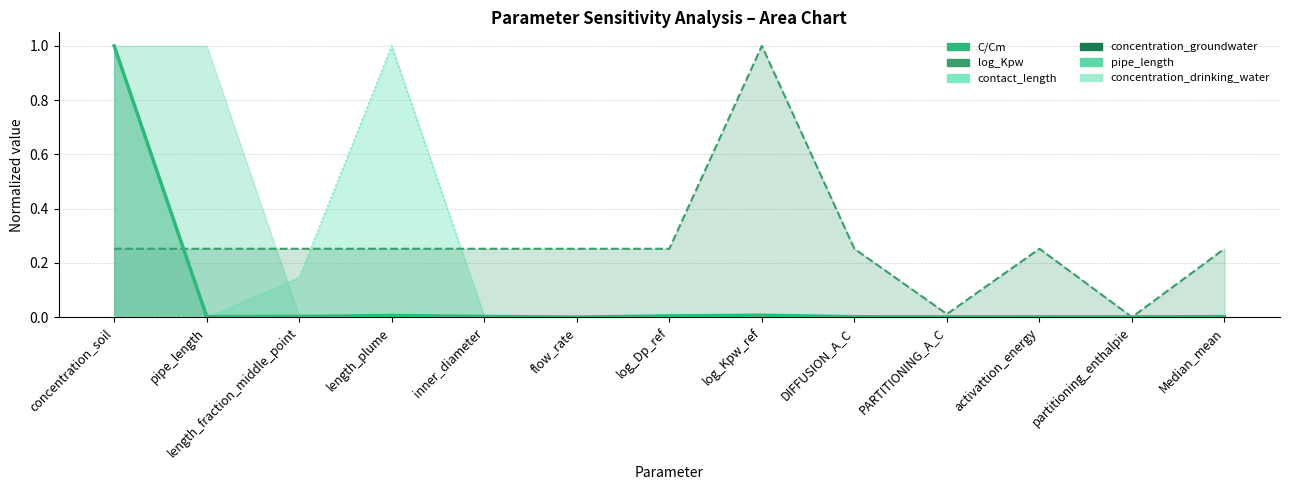

True or false: the data shows 0.0 at DIFFUSION_A_C.

True